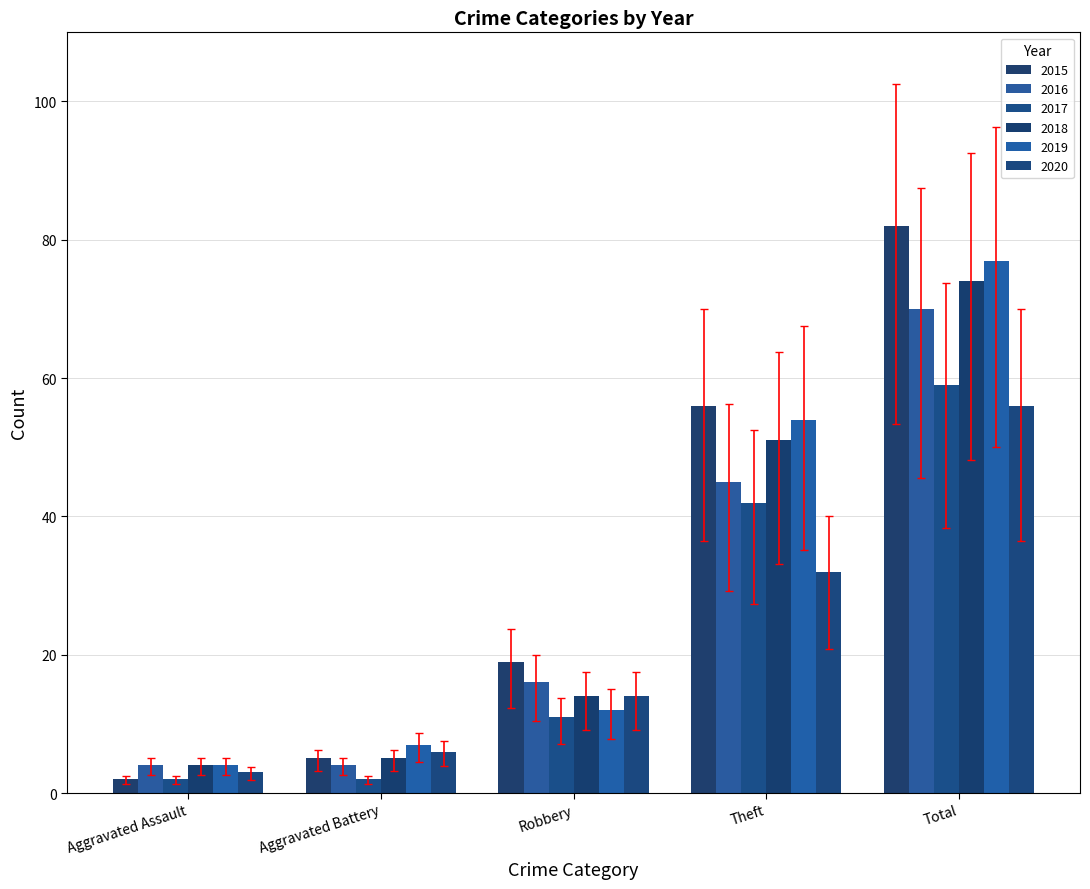

Which series has the largest total across all categories?

2015